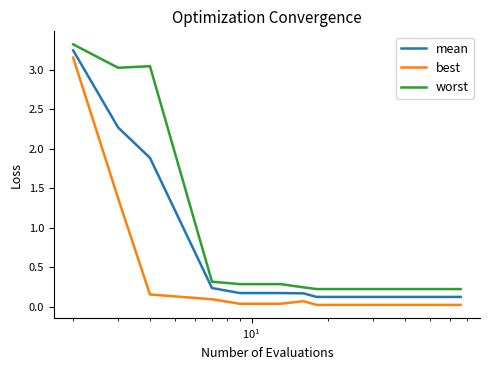

Which series has the largest total across all categories?

worst